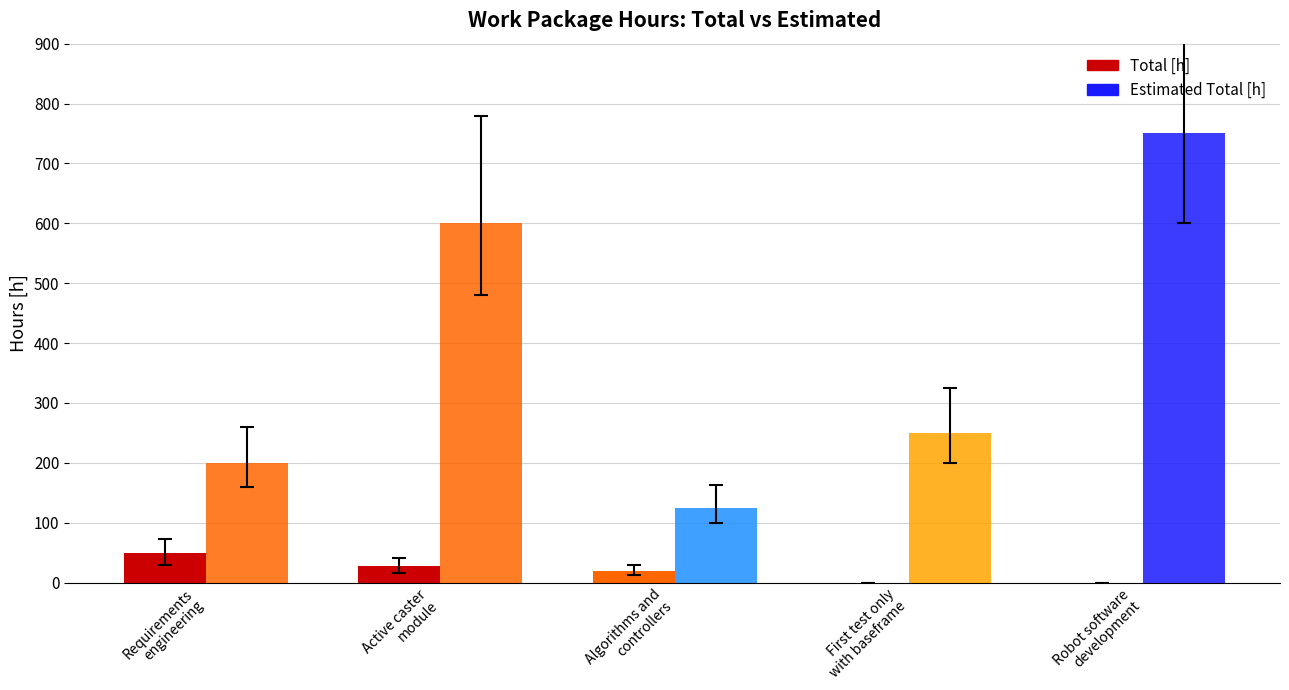

At how many categories does at least one series exceed 116?

5